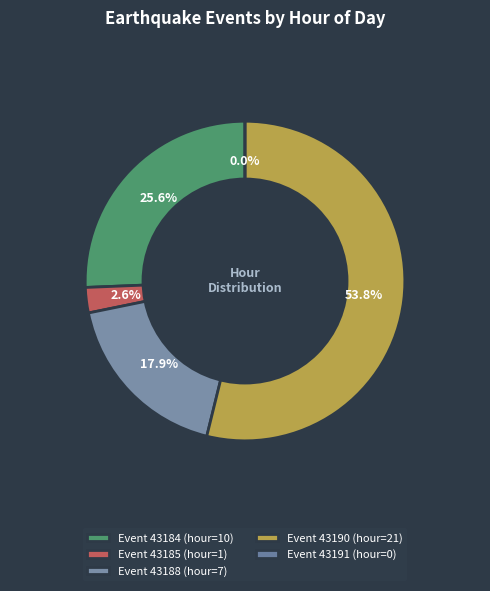

What percentage do 43184 and 43191 together represent?

25.6%